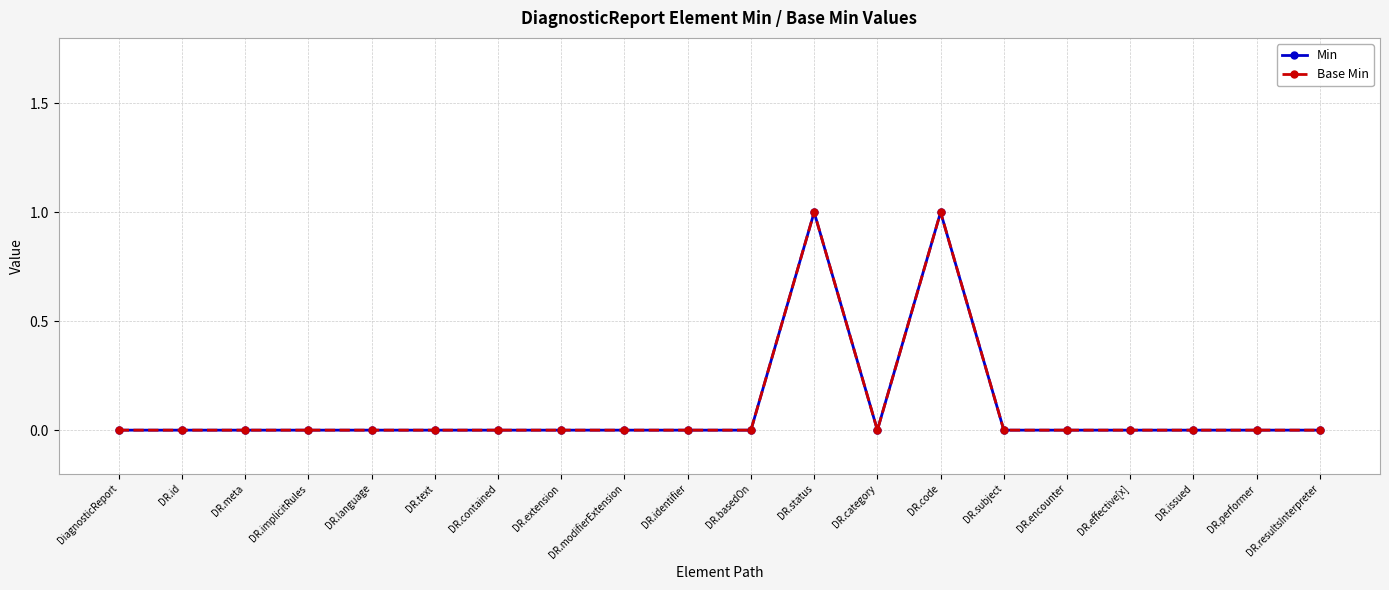

What is the difference between the maximum and minimum values in the Base Min series?

1